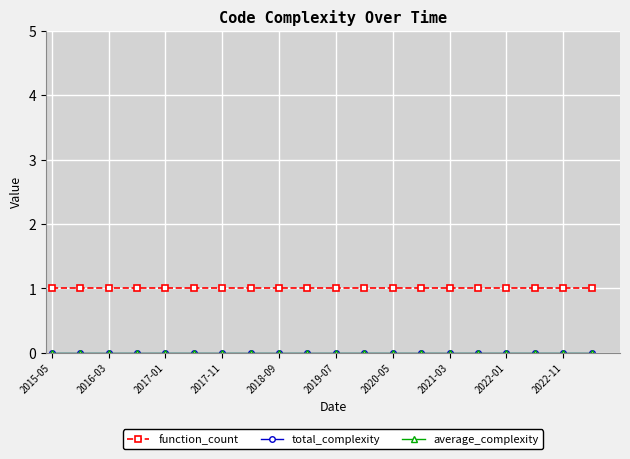

True or false: average_complexity and total_complexity intersect in this chart.

False